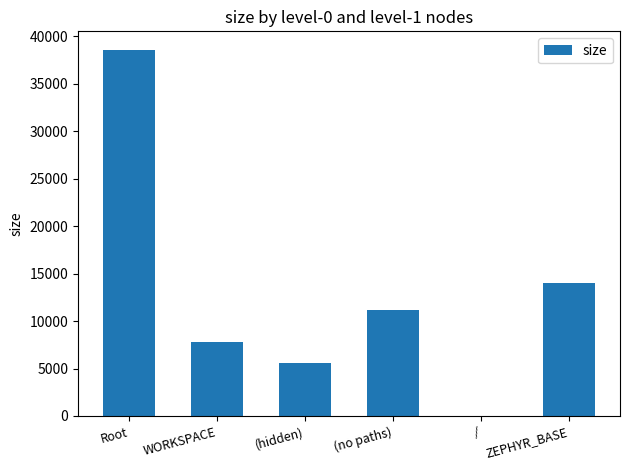

True or false: the data shows 2975 at WORKSPACE.

False